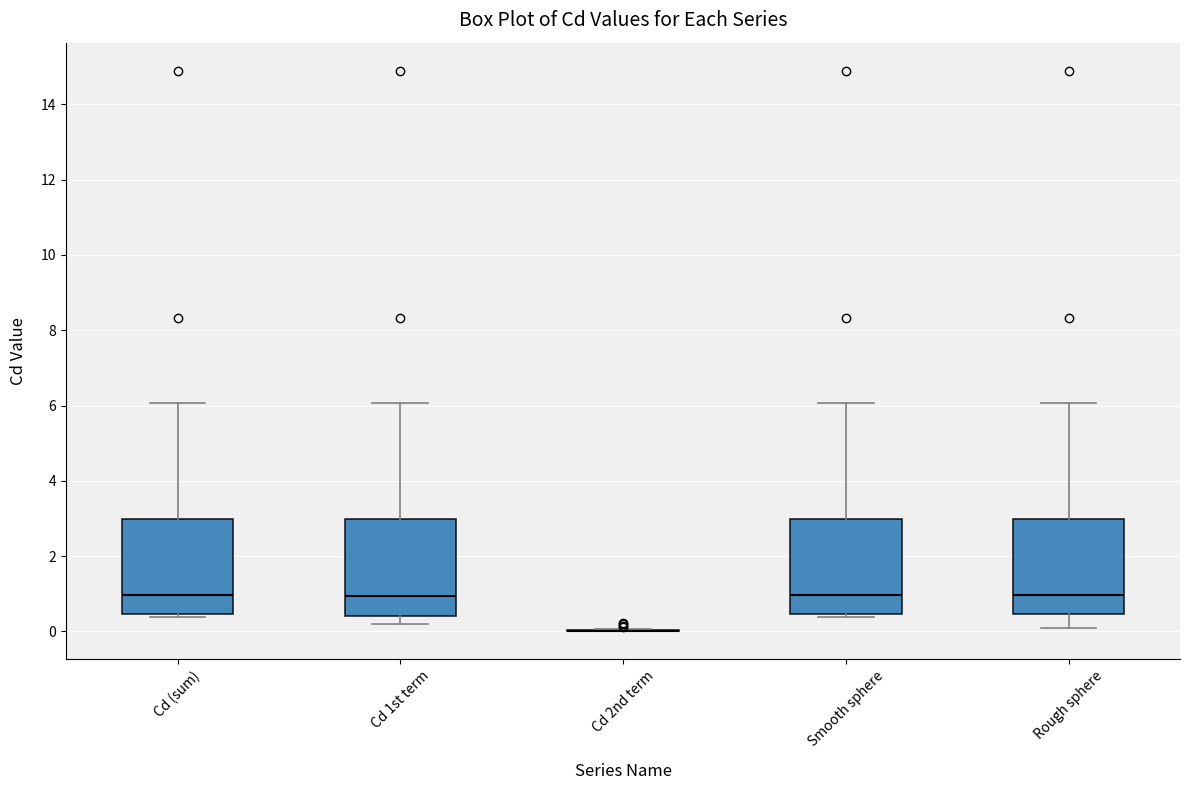

Reading left to right, transcribe this box plot: for each box, give where its median line is, the range the box spans, and where its two whiskers end, as read against the y-axis. The values are not printed on the chart, so give them approximately, as read against the axis.

Cd (sum): median 1.0, box 0.4 to 3.0, whiskers 0.4 (just below the box's lower edge) to 6.0
Cd 1st term: median 1.0, box 0.4 to 3.0, whiskers 0.2 to 6.0
Cd 2nd term: box collapsed to a line at 0.0, whiskers 0.0 to 0.0
Smooth sphere: median 1.0, box 0.4 to 3.0, whiskers 0.4 (just below the box's lower edge) to 6.0
Rough sphere: median 1.0, box 0.4 to 3.0, whiskers 0.0 to 6.0